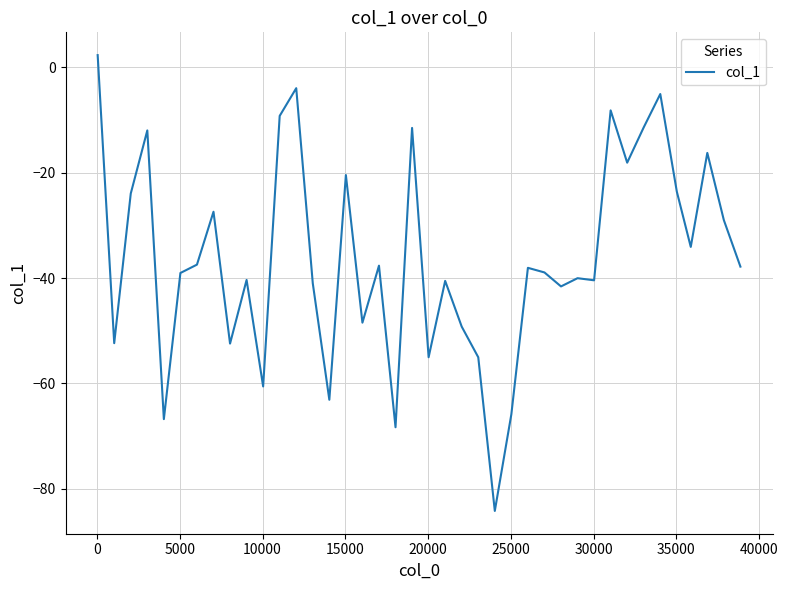

What is the smallest value displayed?

-84.2